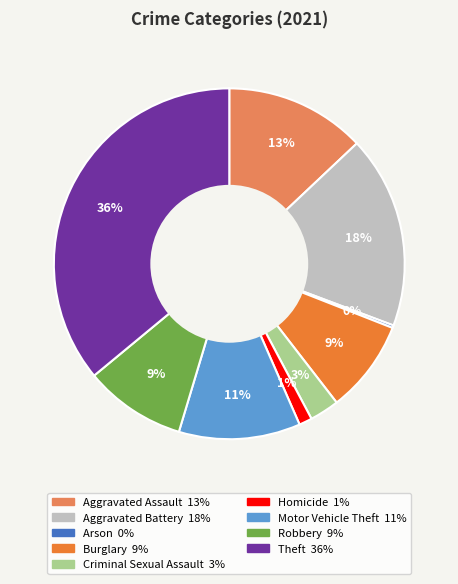

Is there any slice that represents more than half of the pie?

No